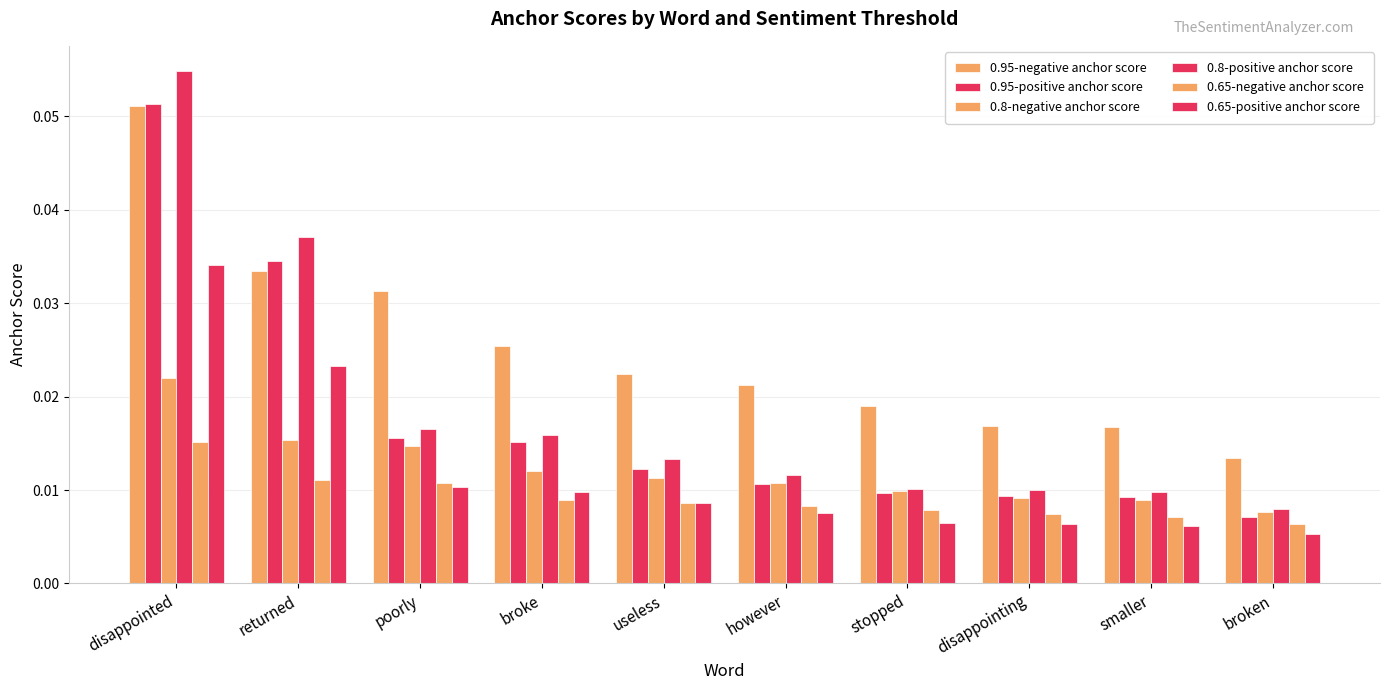

Which category has the highest value across all series?

disappointed